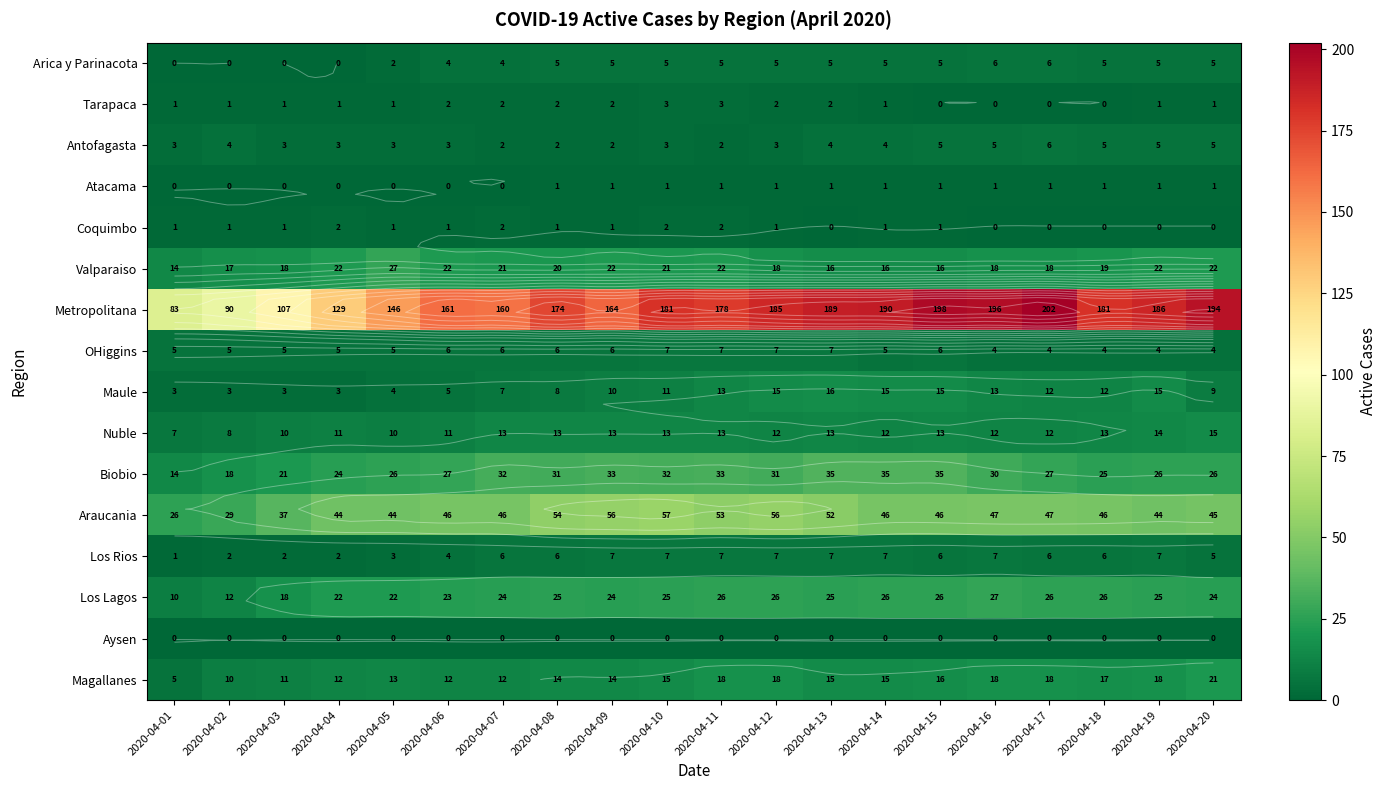

Is the value of Atacama at 2020-04-07 greater than the value of Coquimbo at 2020-04-08?

No